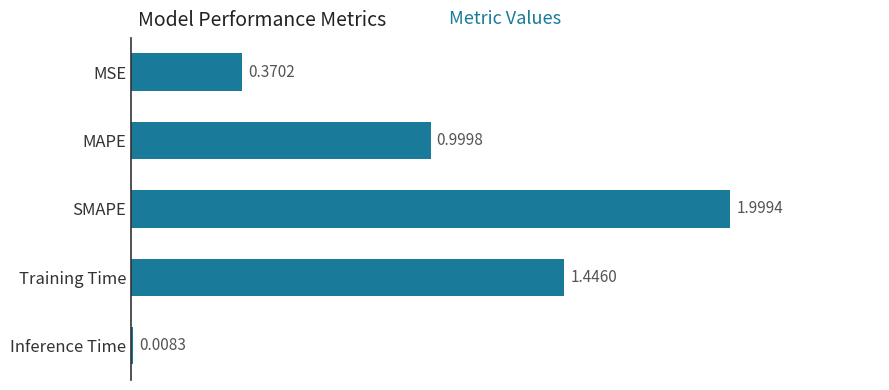

Rank the categories by value from highest to lowest.

SMAPE, Training Time, MAPE, MSE, Inference Time